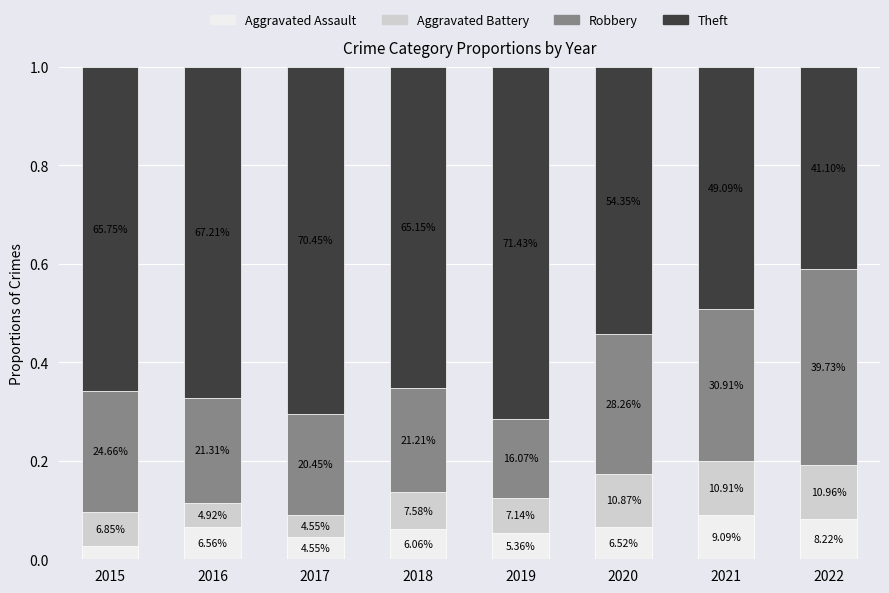

What are all the series names shown in the legend?

Aggravated Assault, Aggravated Battery, Robbery, Theft